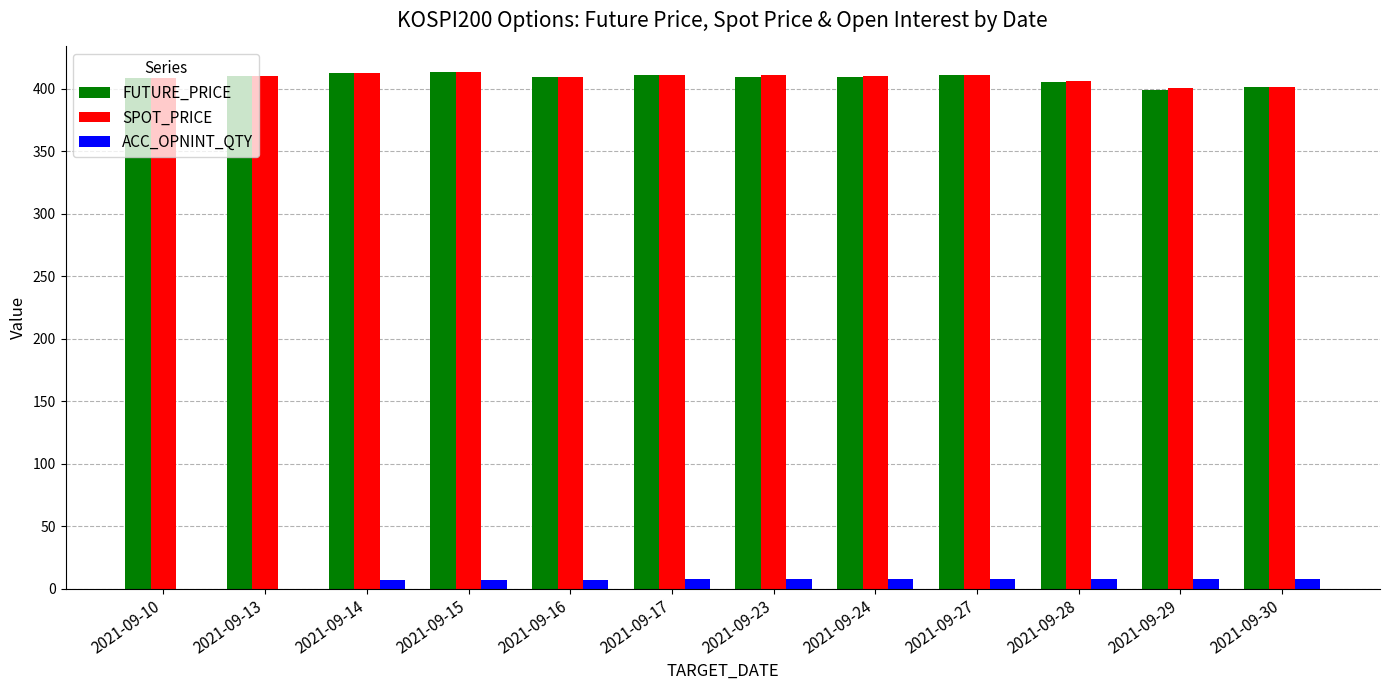

How many ACC_OPNINT_QTY values are between 7 and 8?

10